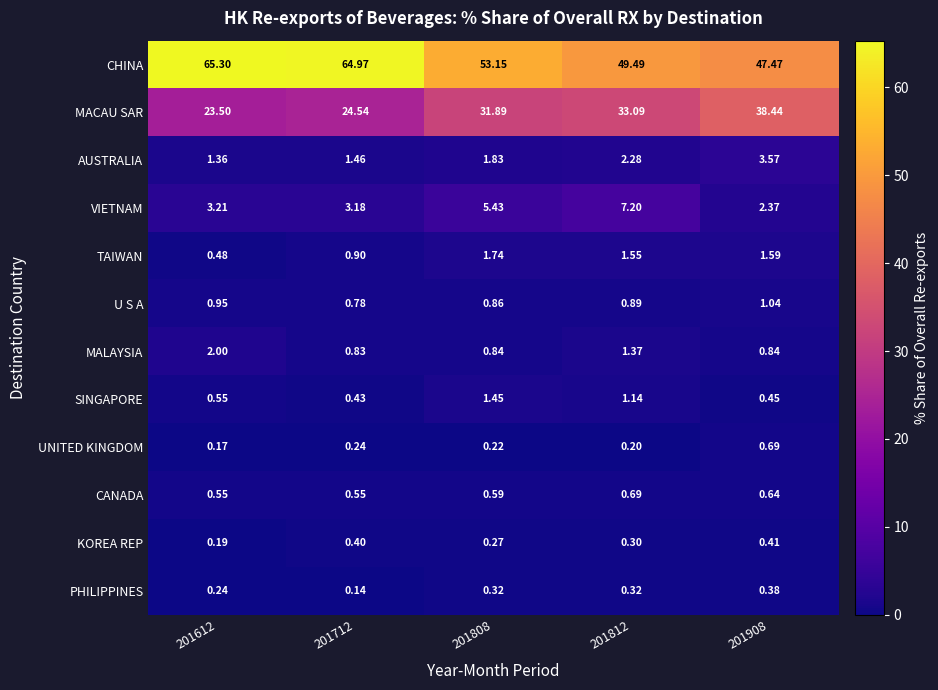

Between 201808 and 201908, which series saw the biggest shift?

MACAU SAR